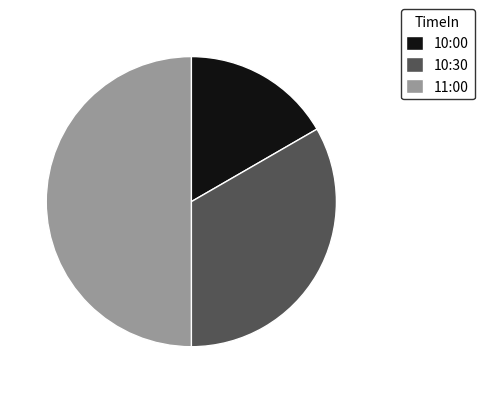

Is the sum of 10:30 and 11:00 greater than half?

Yes